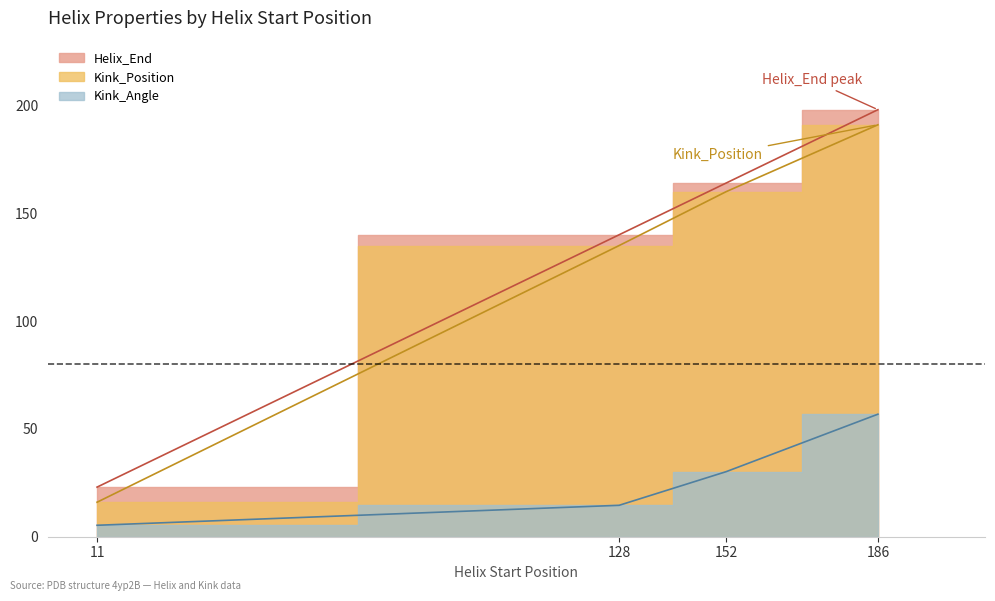

The Kink_Position series shows 26.7 at 11. True or false?

False